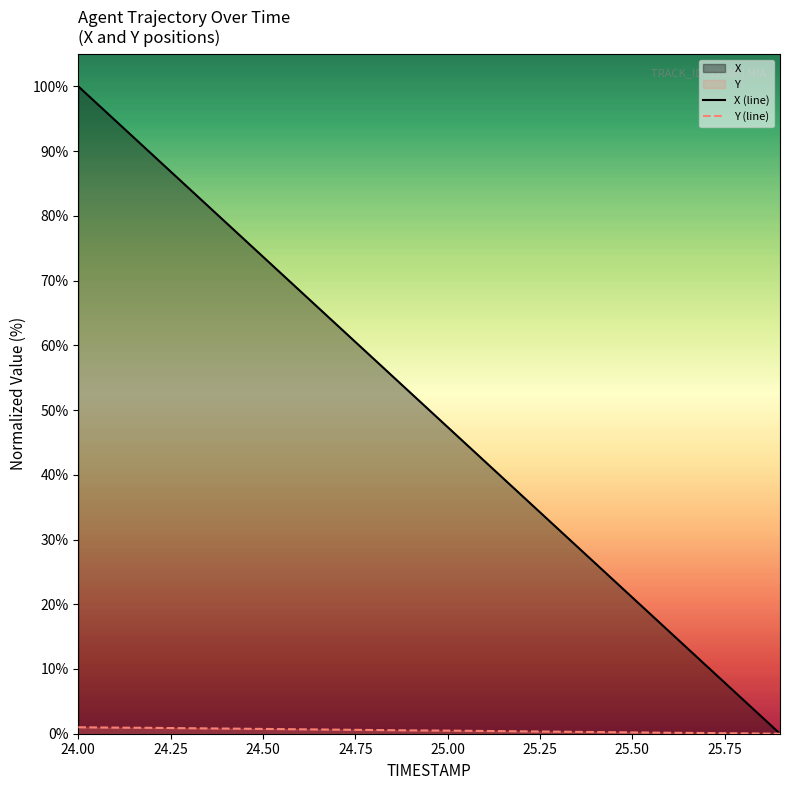

True or false: X (line) and Y (line) intersect in this chart.

False